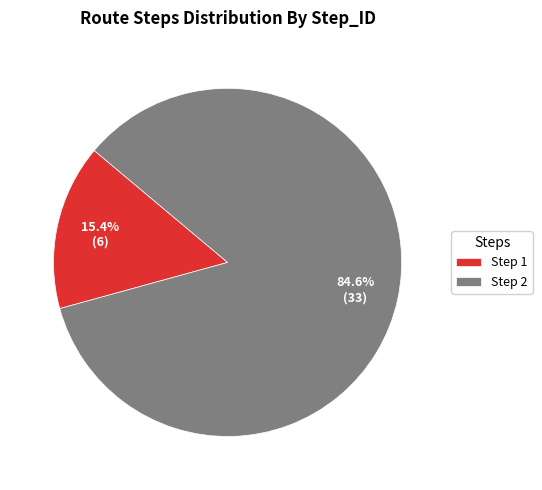

Approximately how many times larger is the value at Step 2 compared to Step 1?

5.5